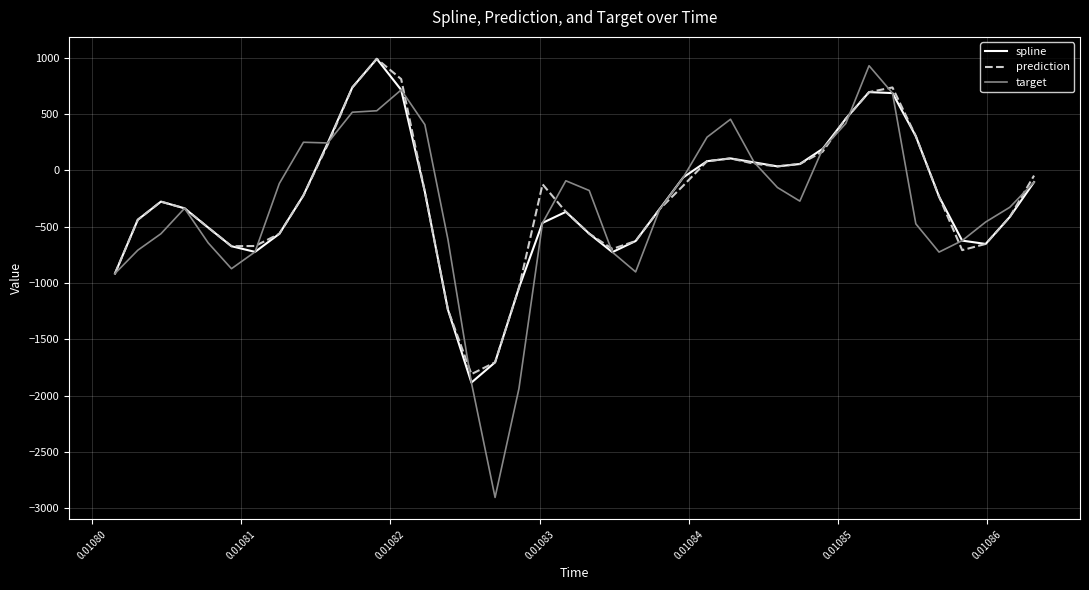

How many negative values does the prediction series have?

26